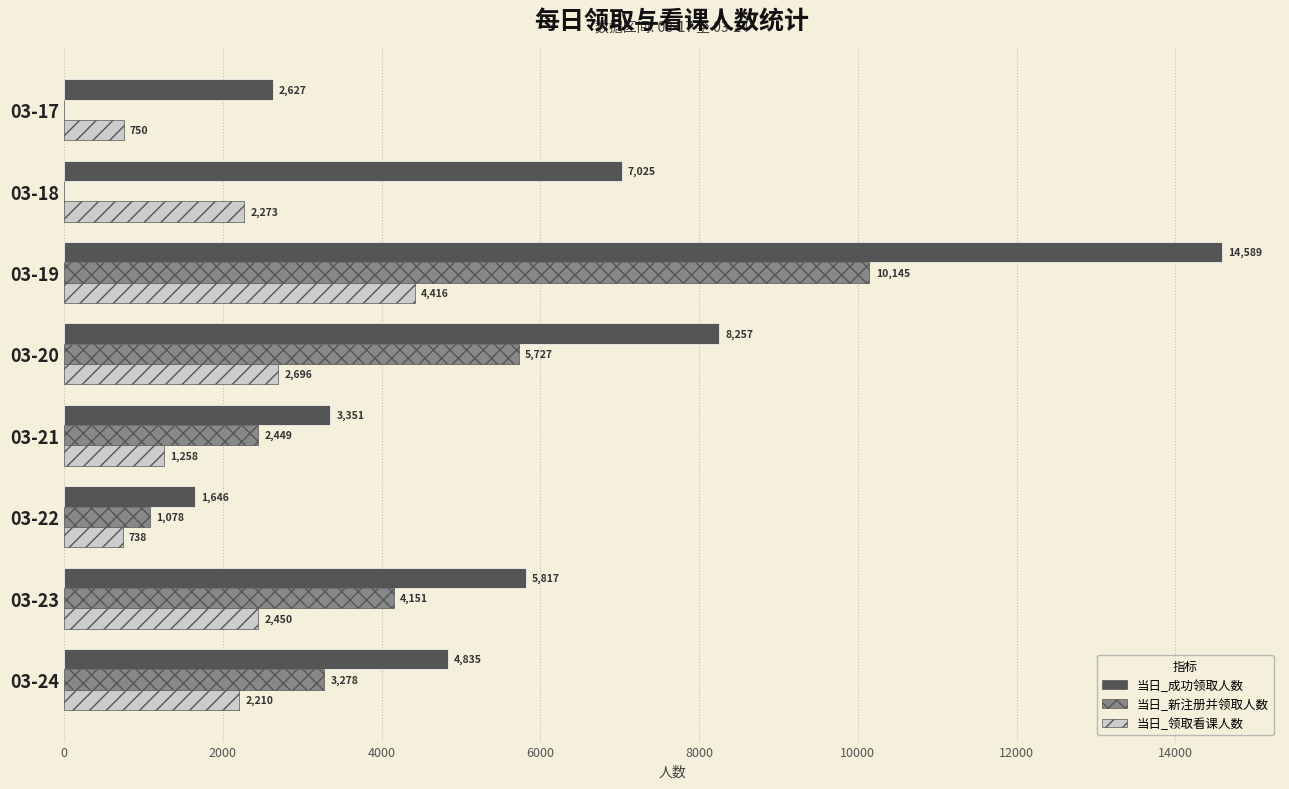

Is the value of 当日_领取看课人数 at 03-17 greater than the value of 当日_新注册并领取人数 at 03-21?

No